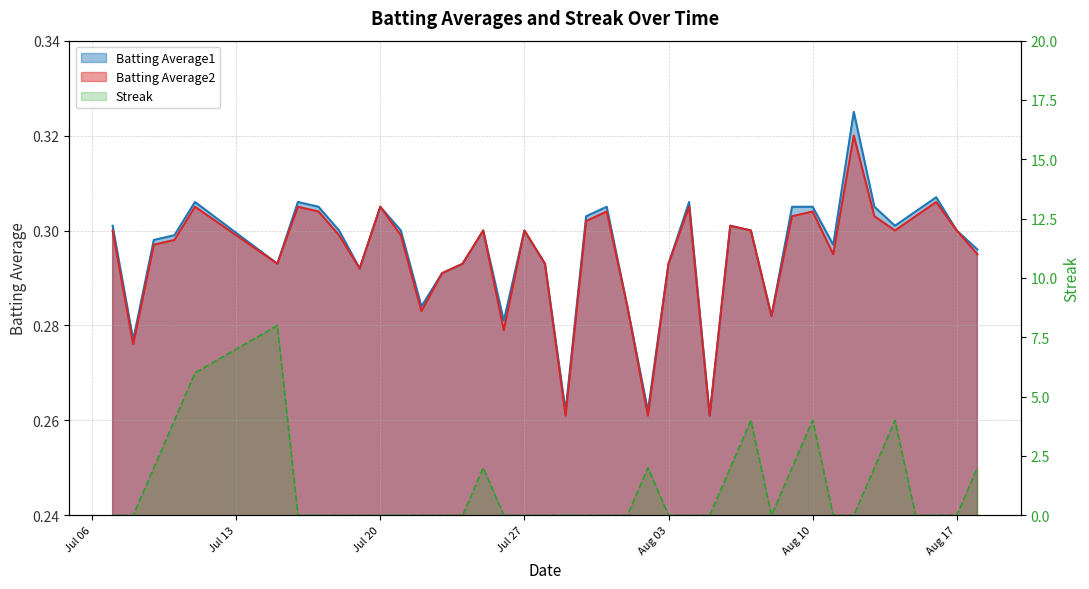

Which series has the largest range (max minus min)?

Streak